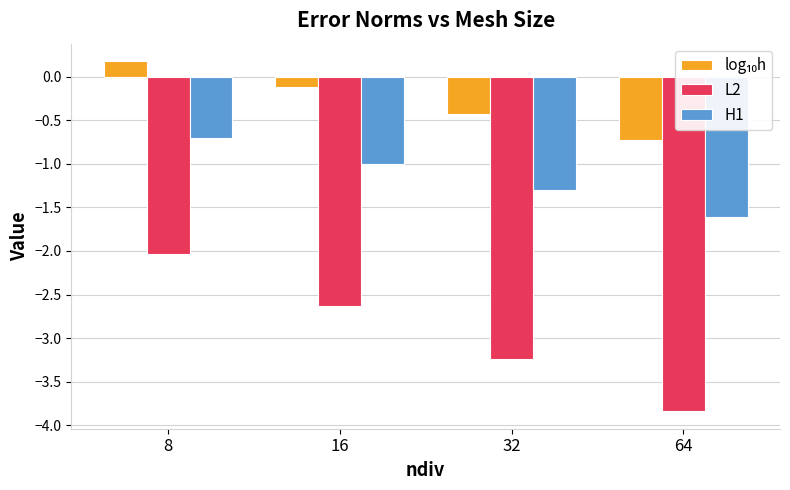

Is it true that H1 equals -0.7 at 16?

False